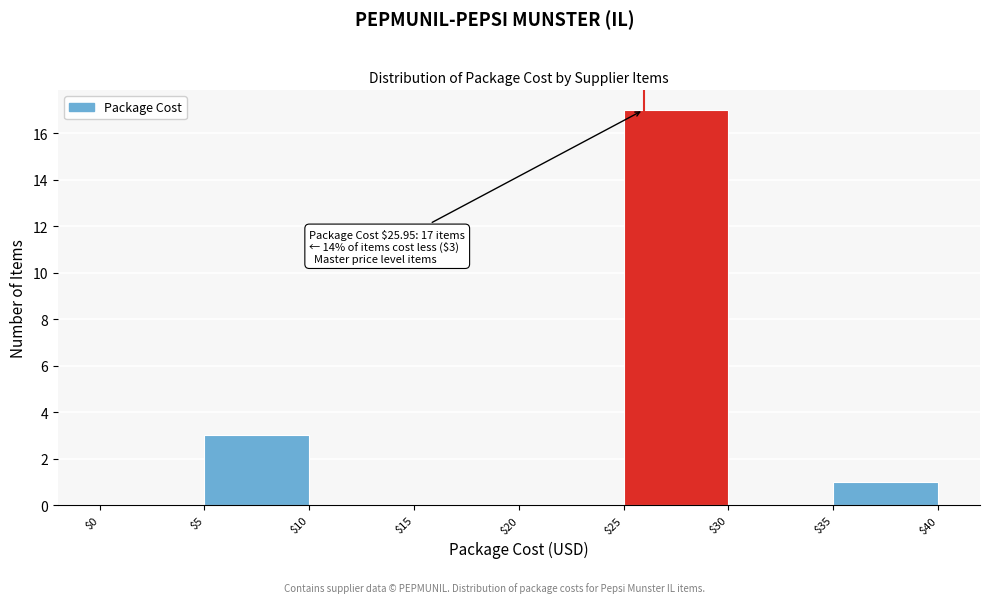

Over which range of the x-axis is the bar tallest?

$25 to $30